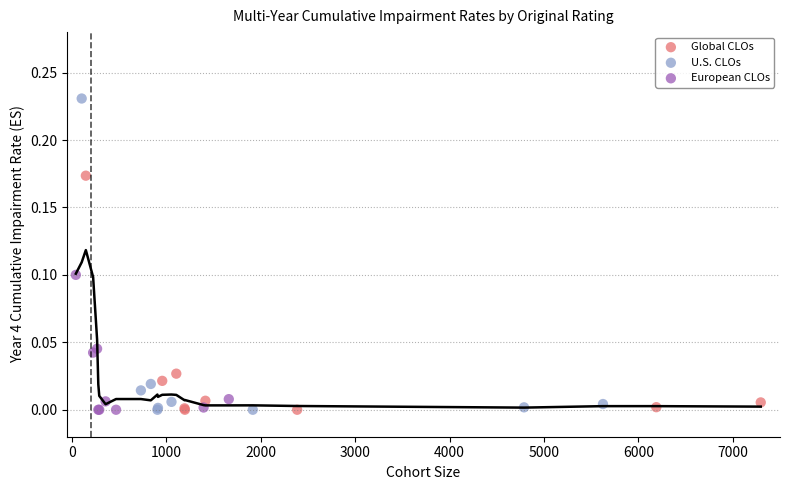

What are all the series names shown in the legend?

Global CLOs, U.S. CLOs, European CLOs